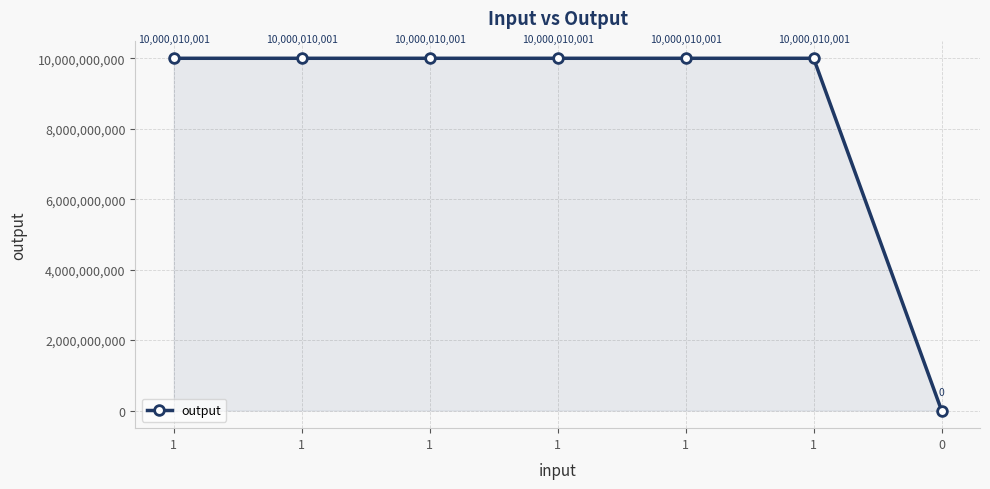

What is the maximum value shown in the chart?

10000010001